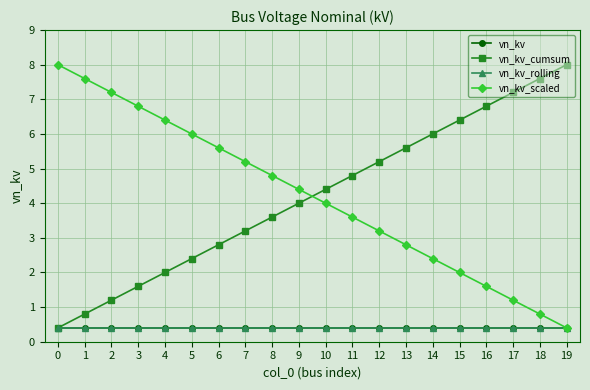

Is this an area chart (filled region under the line)?

No